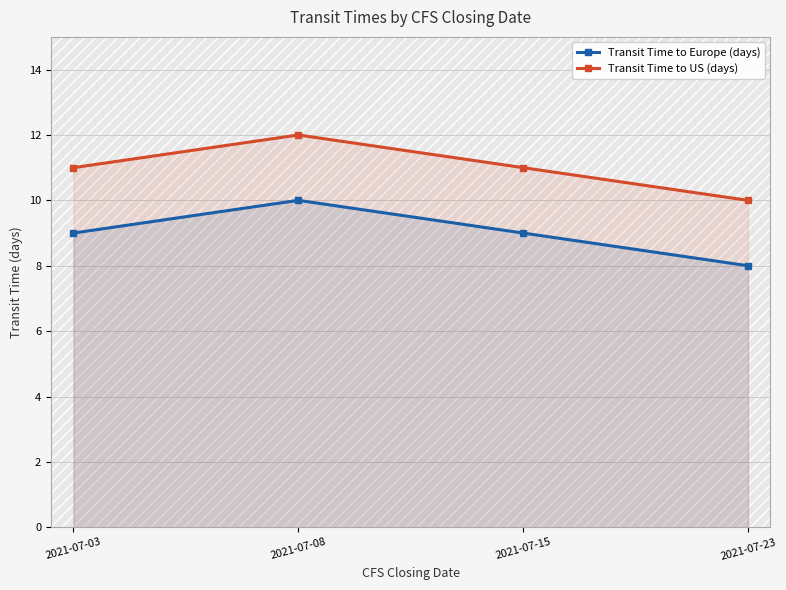

Reading right to left, extract all data points from this chart.

Transit Time to Europe (days): 2021-07-23=8	2021-07-15=9	2021-07-08=10	2021-07-03=9
Transit Time to US (days): 2021-07-23=10	2021-07-15=11	2021-07-08=12	2021-07-03=11